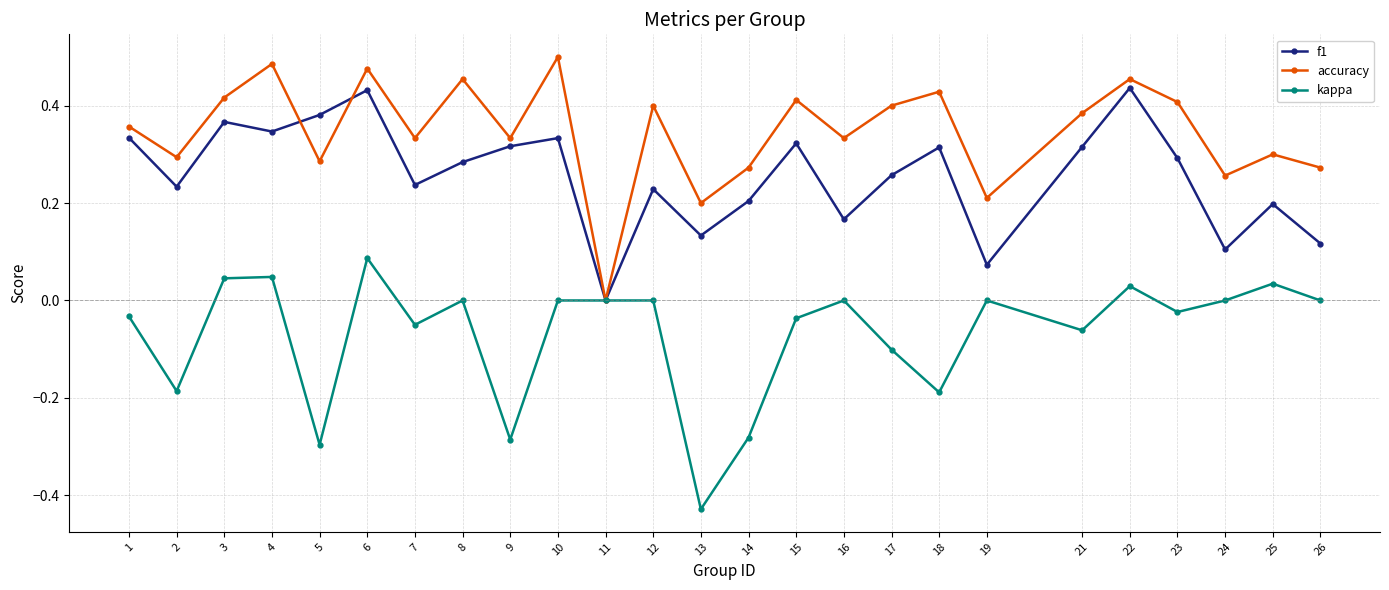

At 15, list the series in order from largest to smallest.

accuracy, f1, kappa